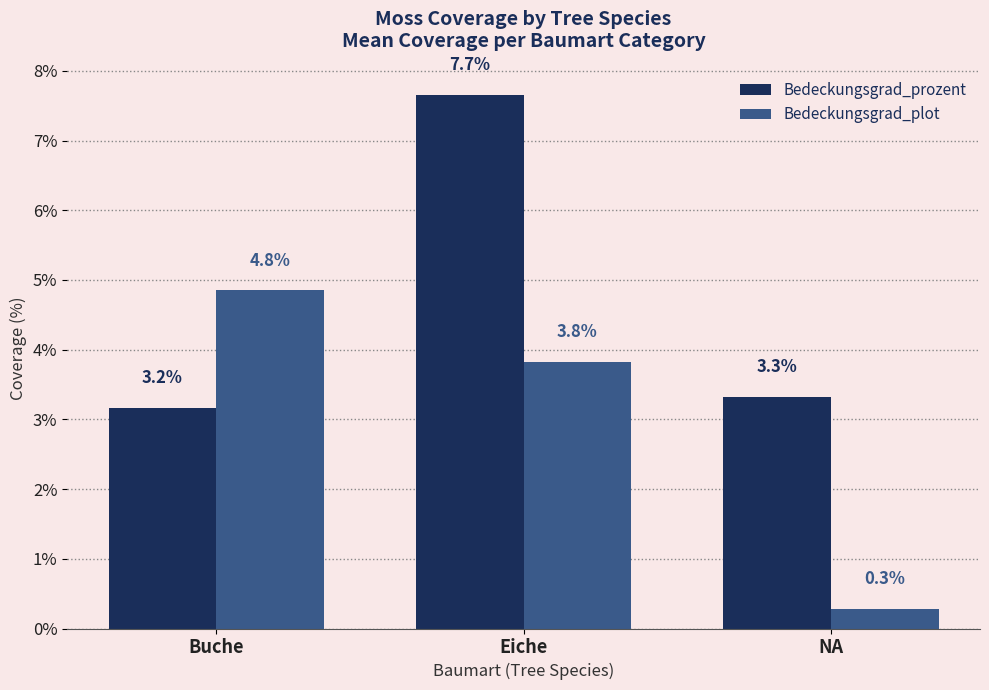

Between Buche and NA, which series saw the biggest shift?

Bedeckungsgrad_plot